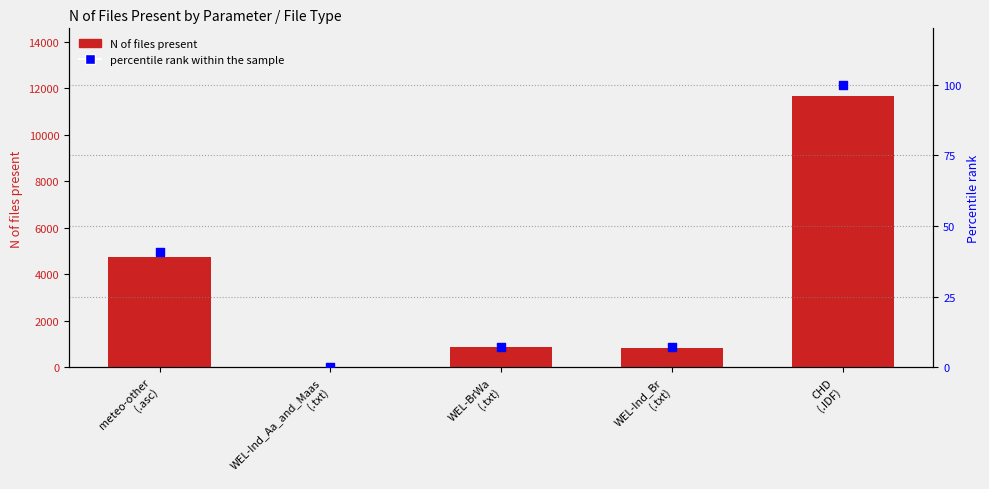

Which series has the largest Y range (max minus min)?

N of files present